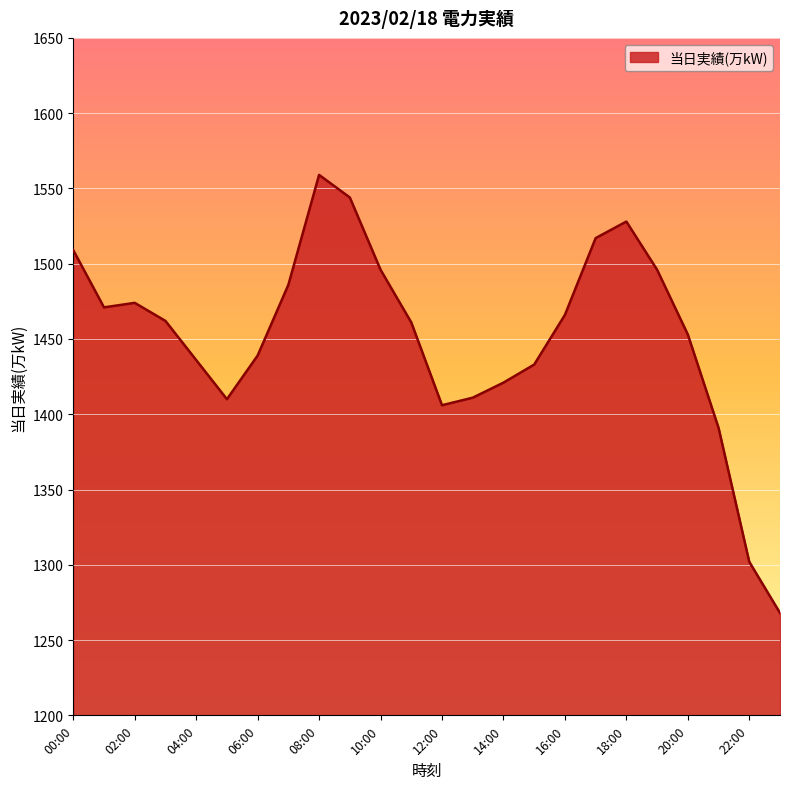

What is the minimum value shown in the chart?

1268